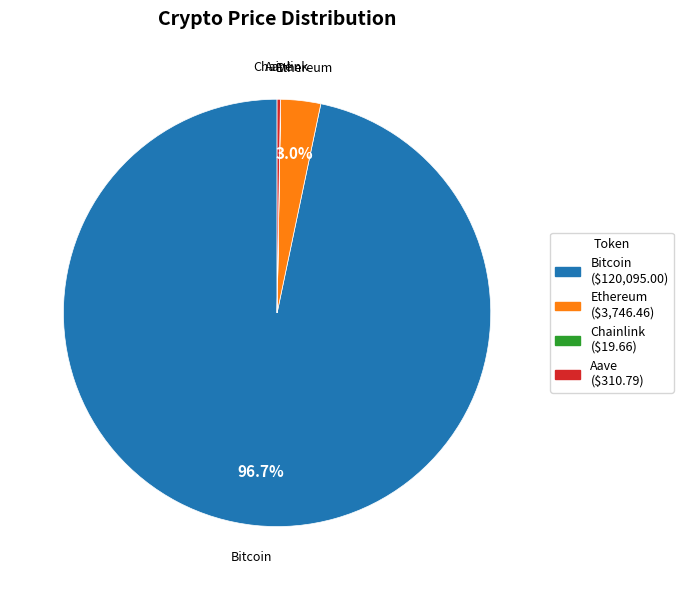

Does Bitcoin represent more than half of the total?

Yes